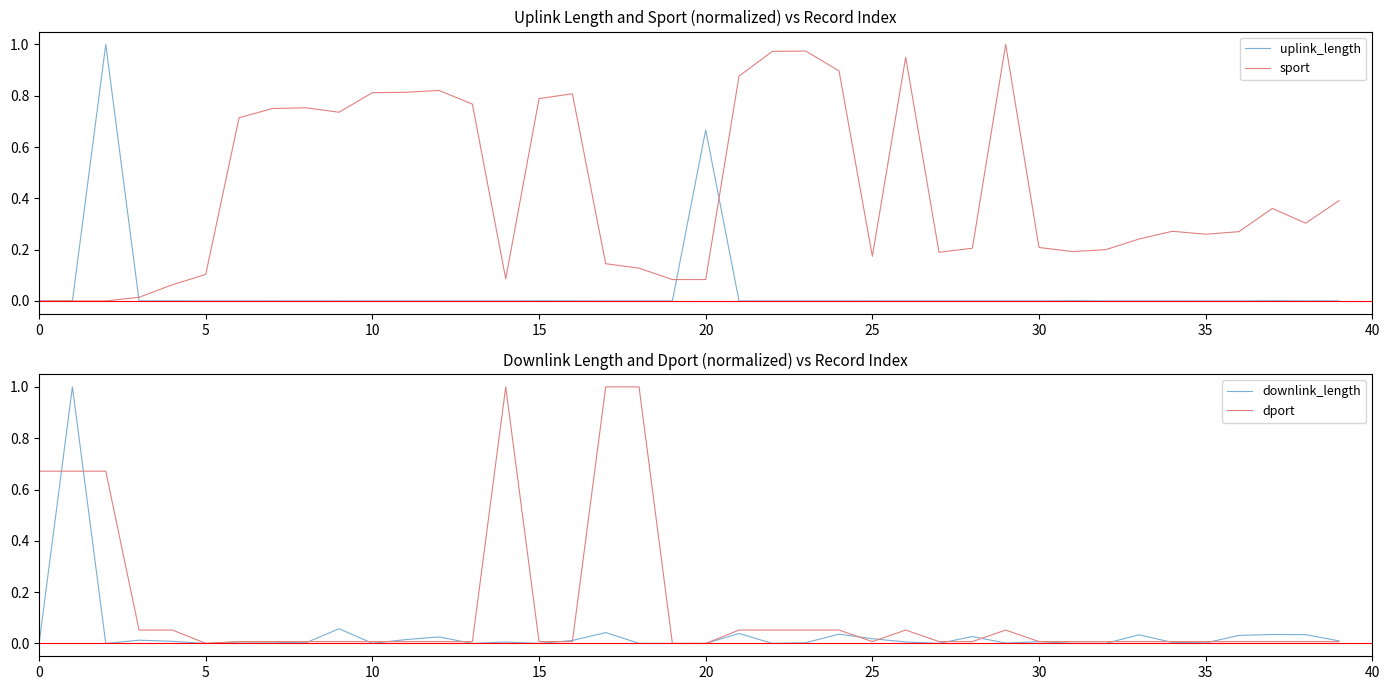

True or false: dport has more than 1 points higher than both neighbors.

True